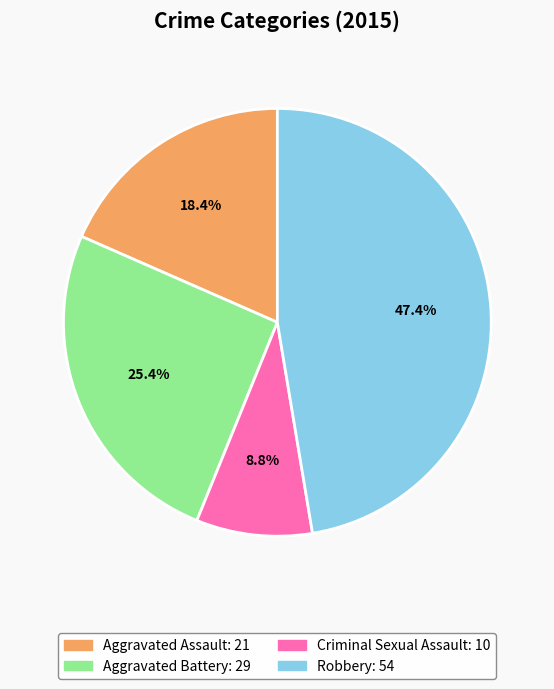

What is the largest slice in the pie chart?

Robbery